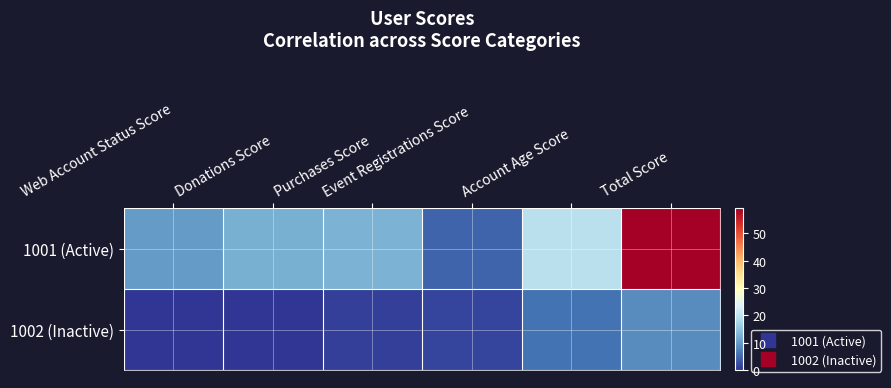

Count the number of data series in this chart.

2